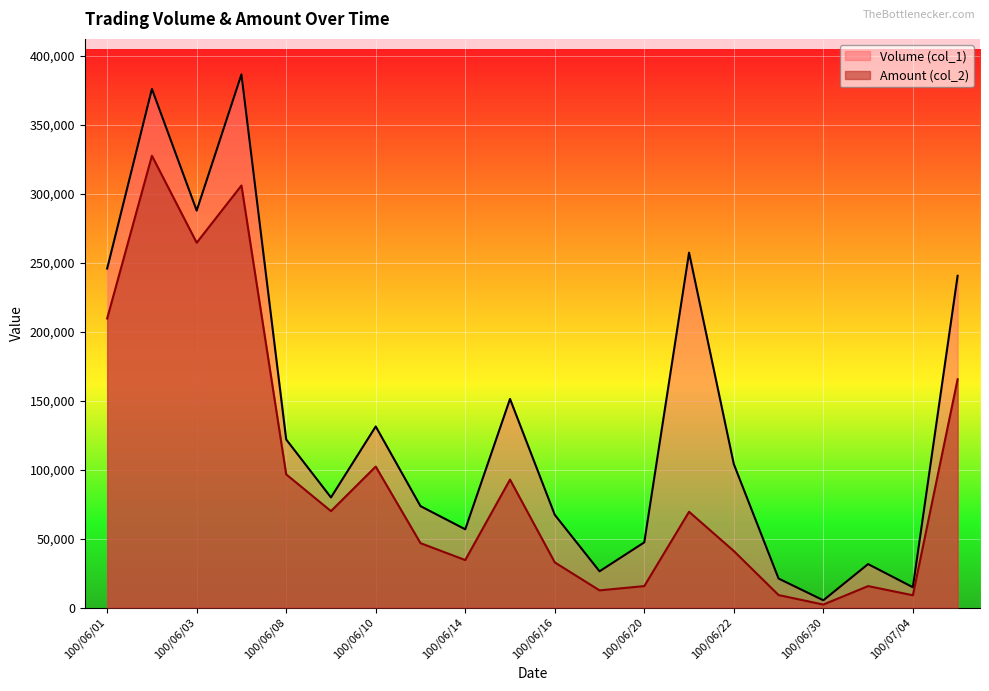

How many distinct data groups are displayed?

2